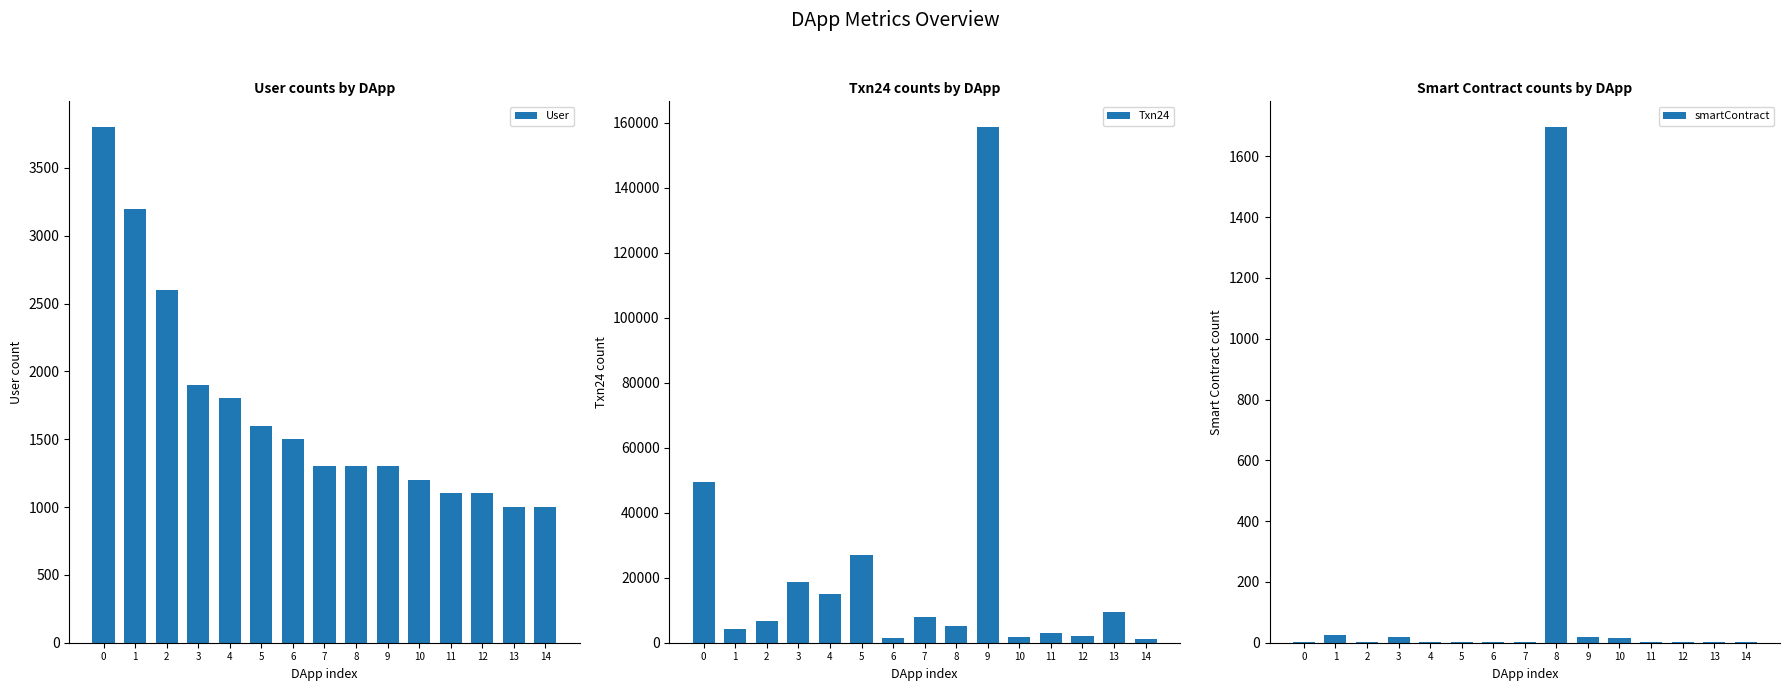

What is the sum of all smartContract values?

1801